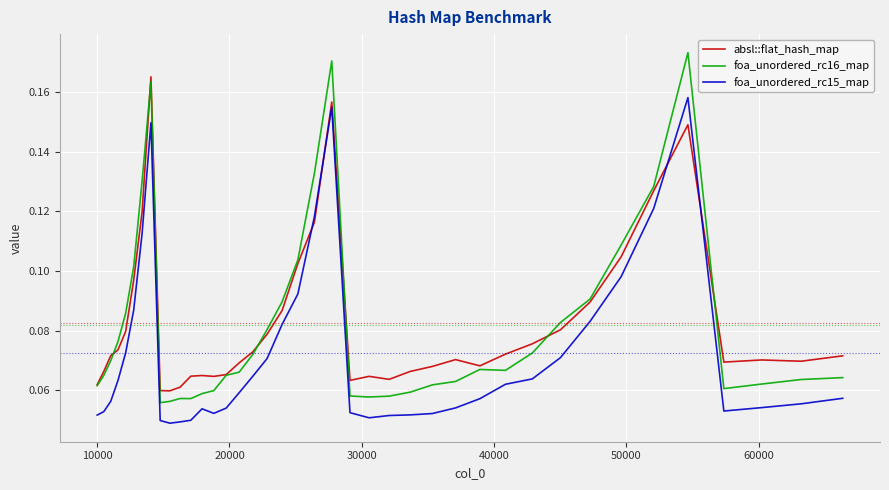

List the series in order of their peak value, highest first.

foa_unordered_rc16_map, absl::flat_hash_map, foa_unordered_rc15_map